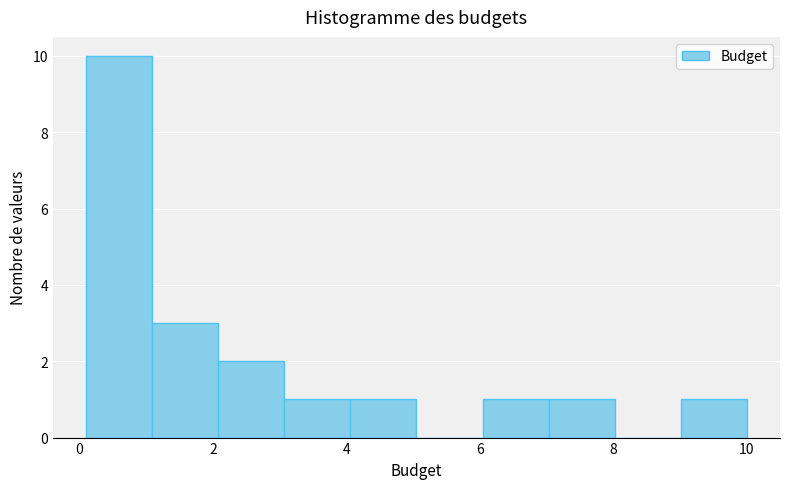

Reading left to right, list every bar in this chart as the range it spans on the x-axis followed by its height. Neither the bar edges nor the heights are printed on the chart, so give them approximately, as read against the axes.

0.2 to 1.0: 10
1.0 to 2.0: 3
2.0 to 3.0: 2
3.0 to 4.0: 1
4.0 to 5.0: 1
5.0 to 6.0: 0
6.0 to 7.0: 1
7.0 to 8.0: 1
8.0 to 9.0: 0
9.0 to 10.0: 1